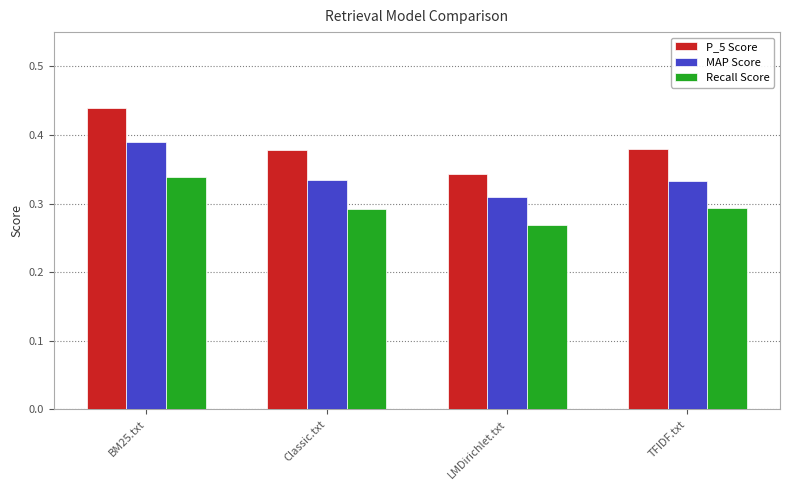

Rank the series at Classic.txt from lowest to highest value.

Recall Score, MAP Score, P_5 Score